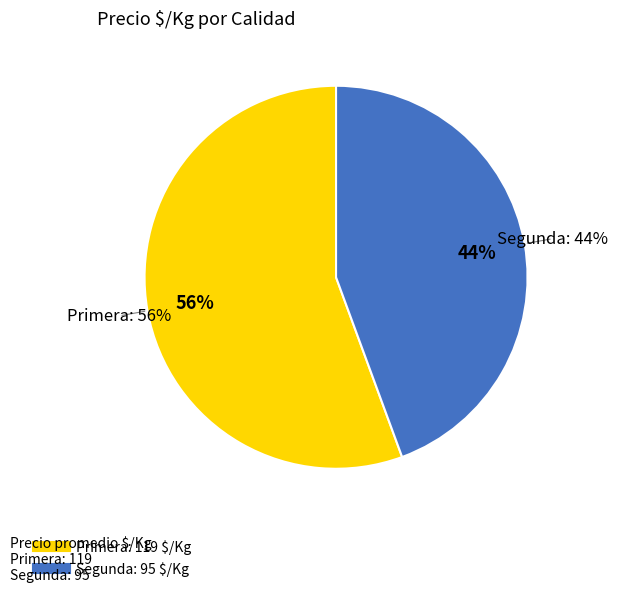

How much of the chart is everything except Primera?

44.4%